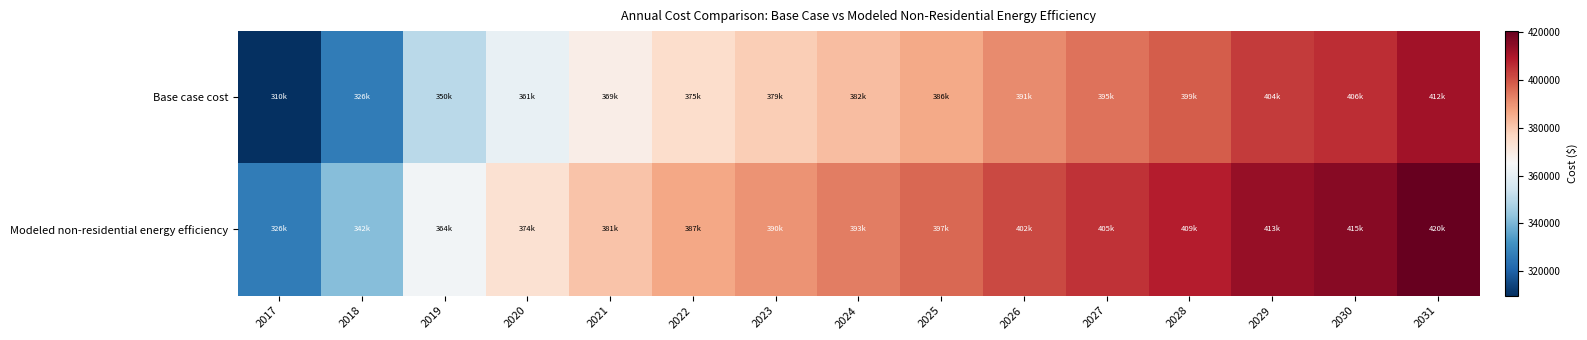

What is the difference between the highest and lowest values at 2028?

9830.0